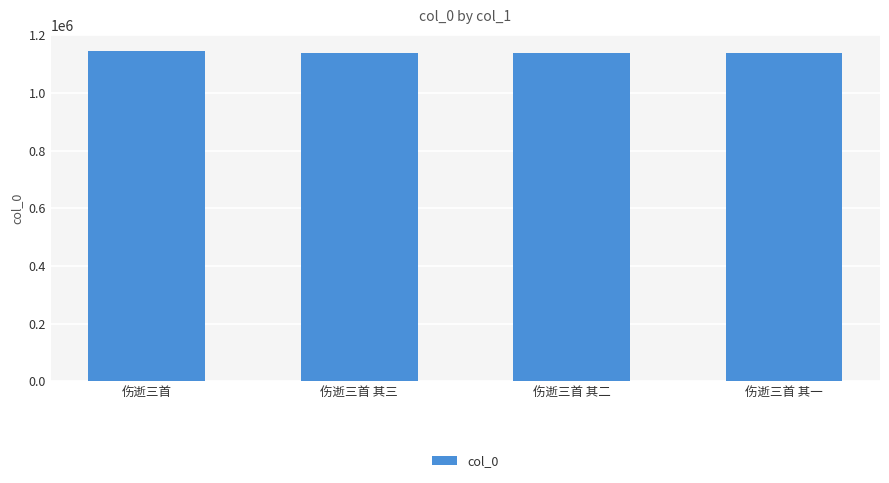

What is the maximum value shown in the chart?

1144616